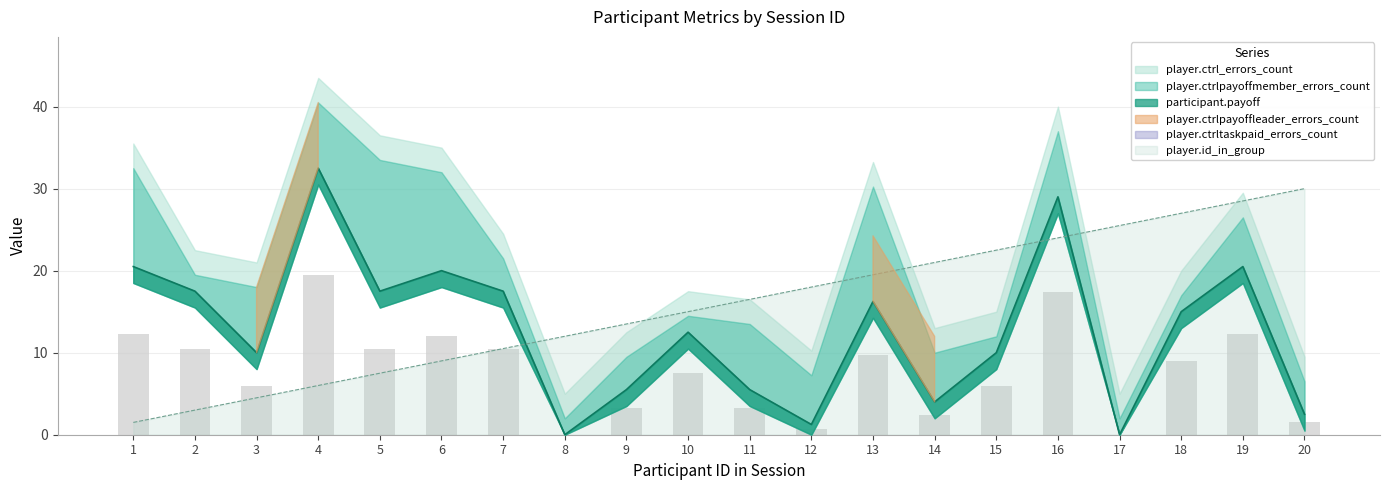

Is the value of player.ctrltaskpaid_errors_count at 8 greater than the value of player.ctrlpayoffleader_errors_count at 1?

No